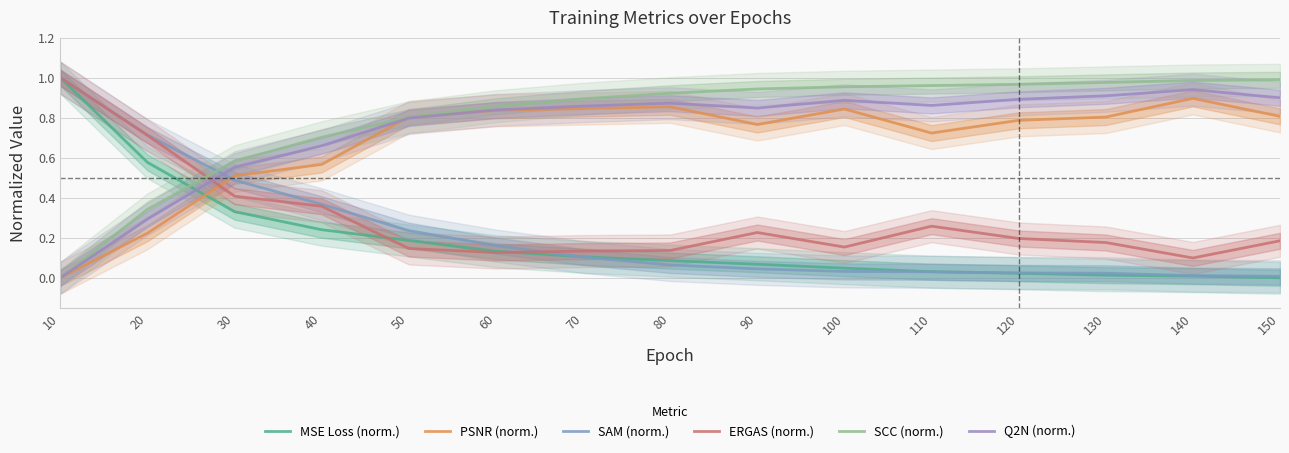

Which series has the largest total across all categories?

SCC (norm.)